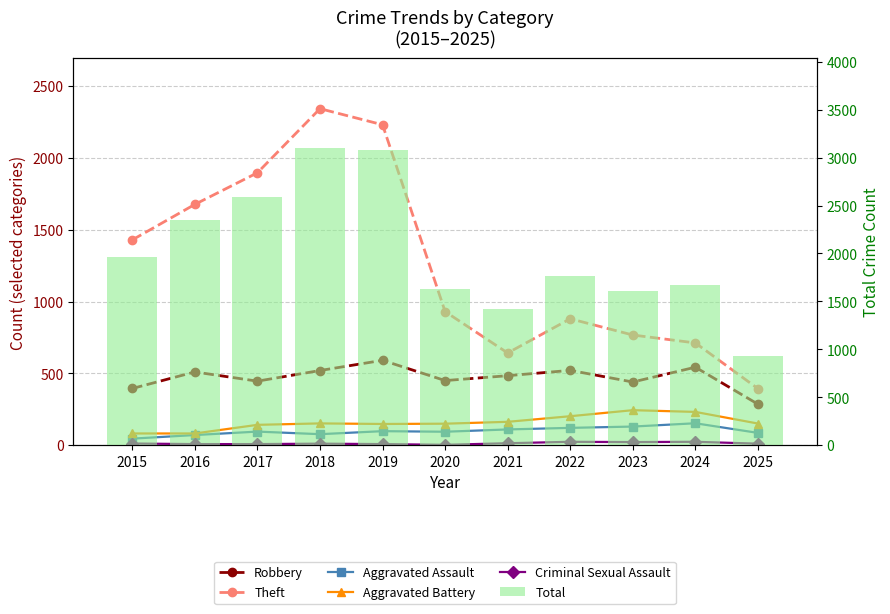

Which category has the lowest value across all series?

2020